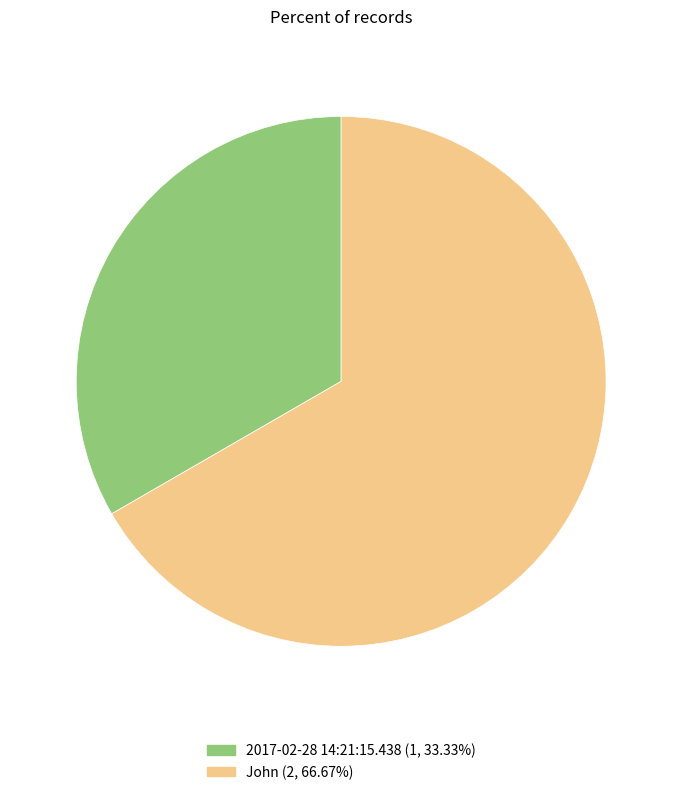

Which has a higher value, John or 2017-02-28 14:21:15.438?

John